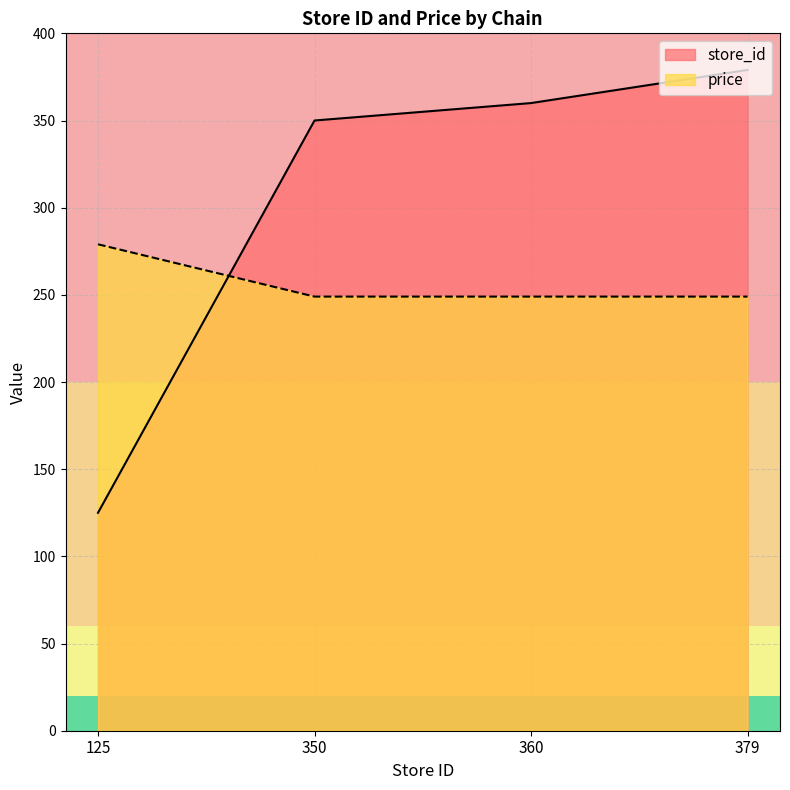

Count the number of data series in this chart.

2